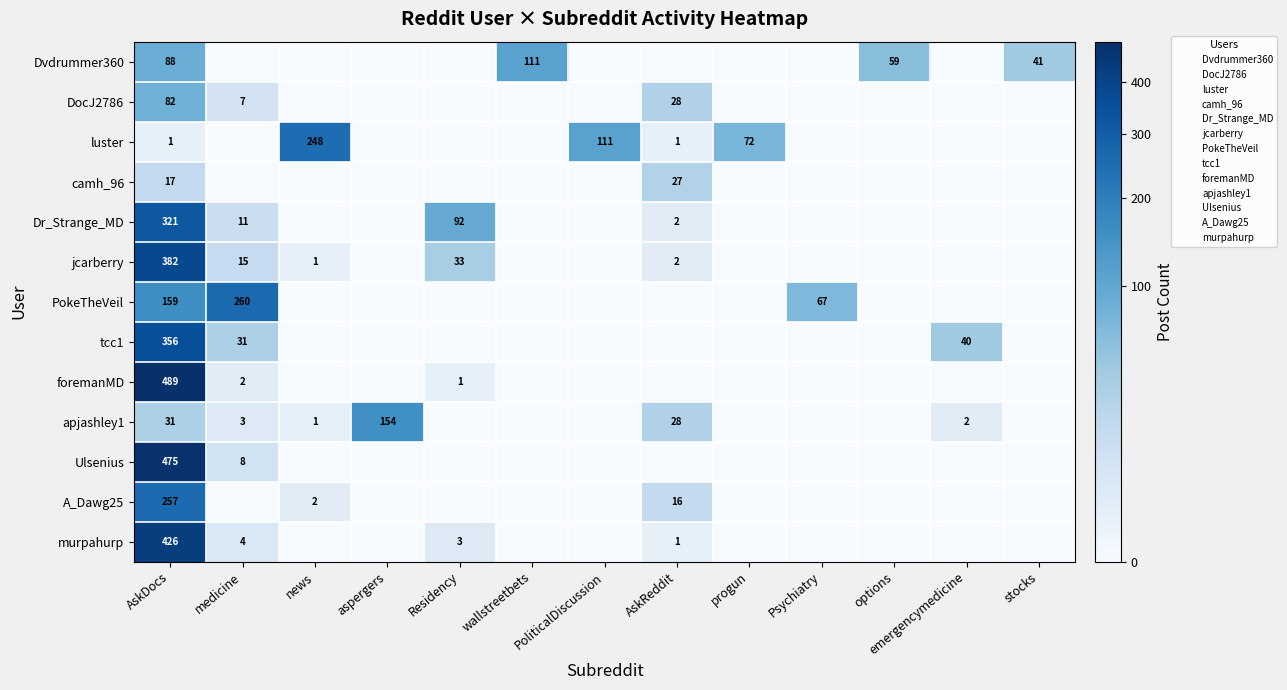

How many values in foremanMD are above zero?

3